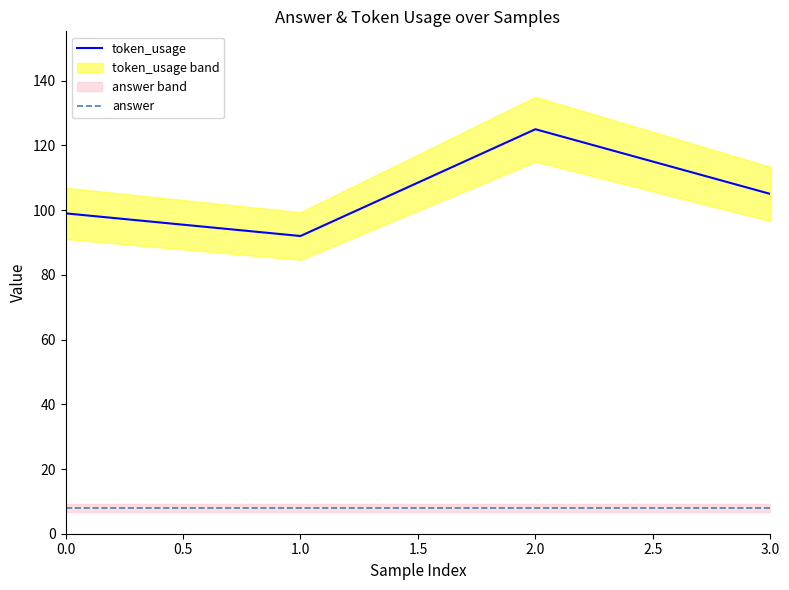

Does the chart display data point markers on the line(s)?

No